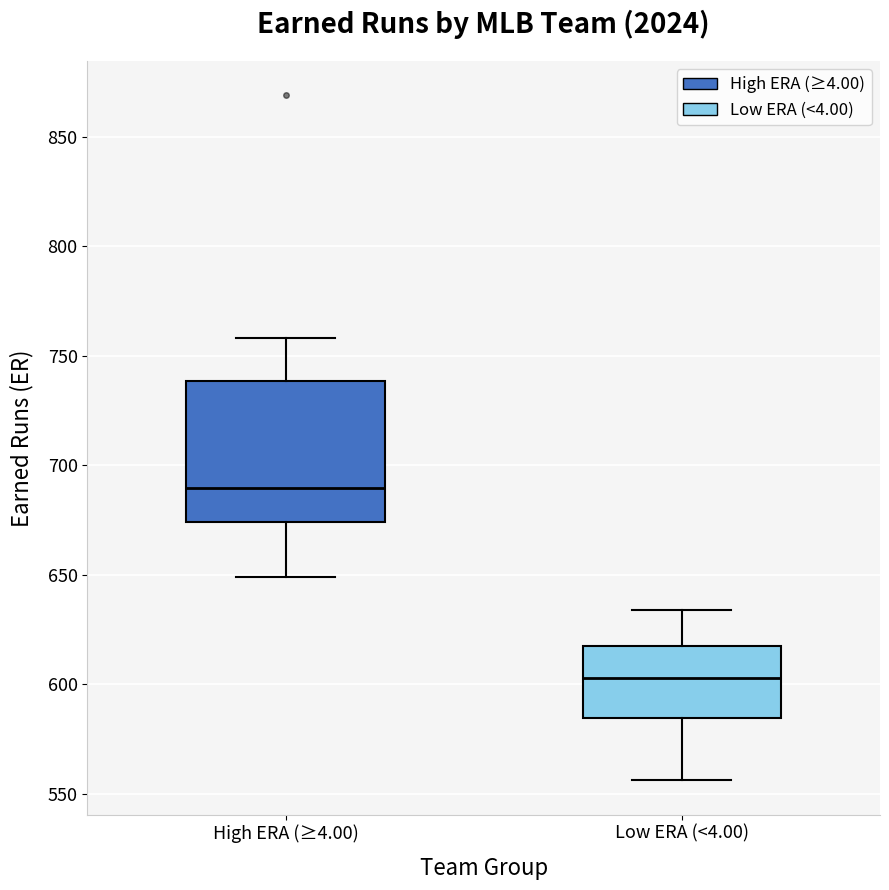

Comparing the boxes themselves (not the whiskers), which one is the tallest?

High ERA (≥4.00)